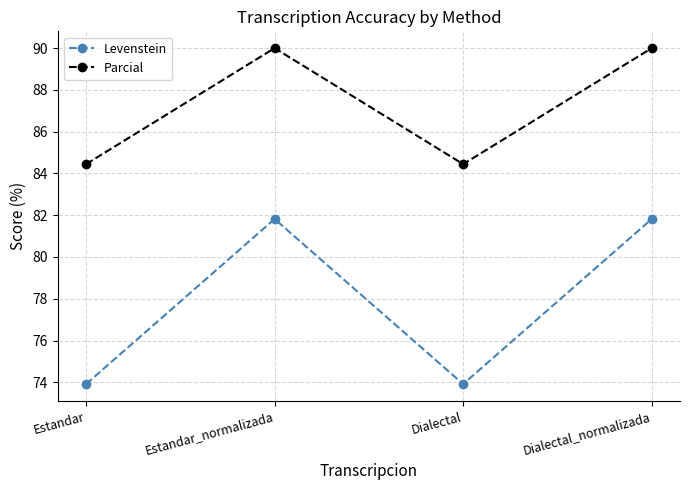

What is the sum of the Parcial values at Dialectal and Estandar_normalizada?

174.4